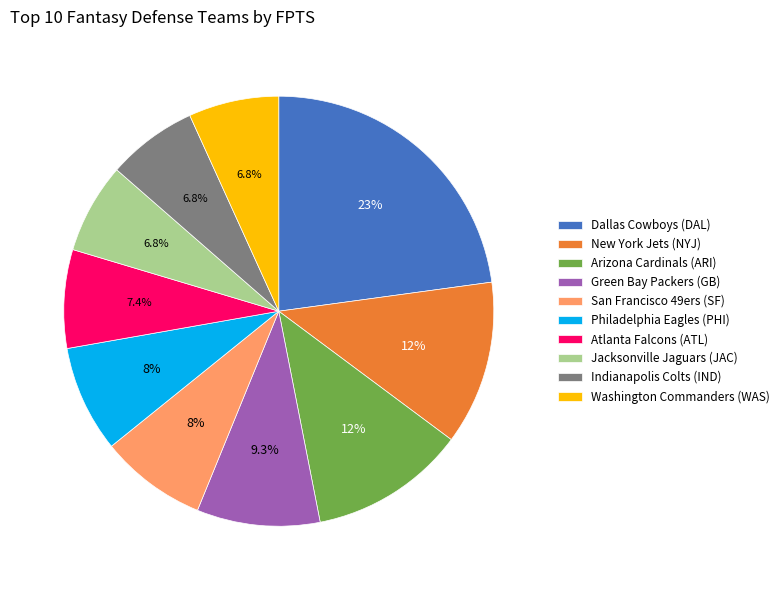

Is the sum of Philadelphia Eagles (PHI) and San Francisco 49ers (SF) greater than half?

No